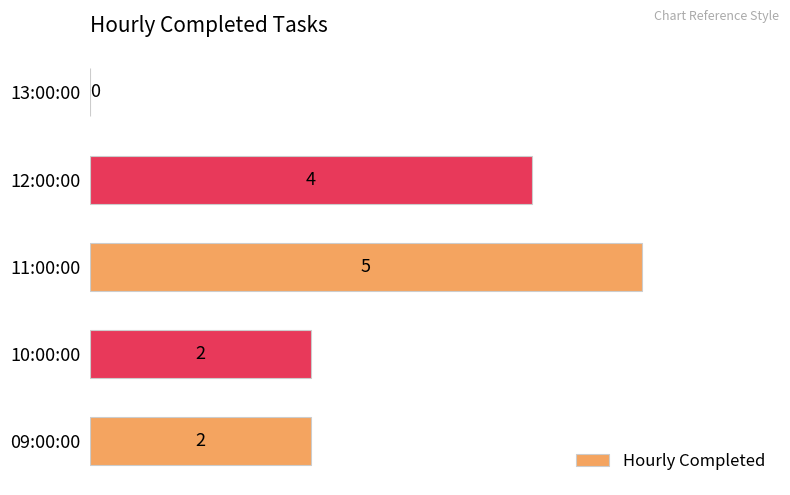

Reading top to bottom, extract all data points from this chart.

13:00:00=0	12:00:00=4	11:00:00=5	10:00:00=2	09:00:00=2